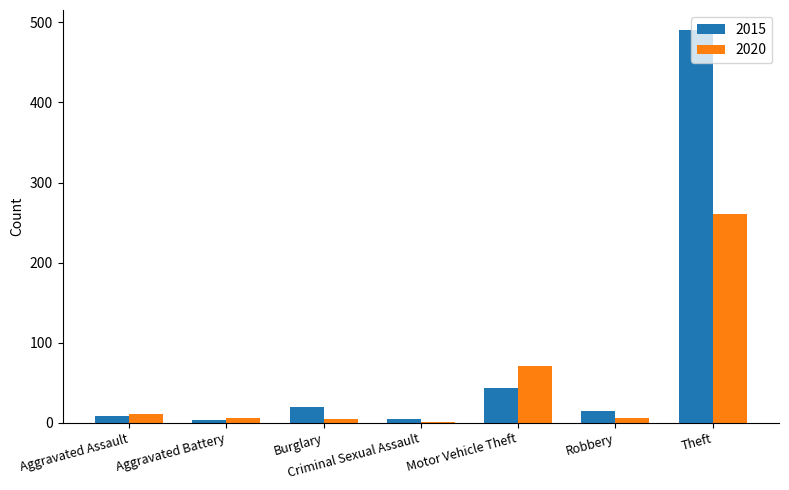

True or false: 2015 has a value of 699 at Theft.

False